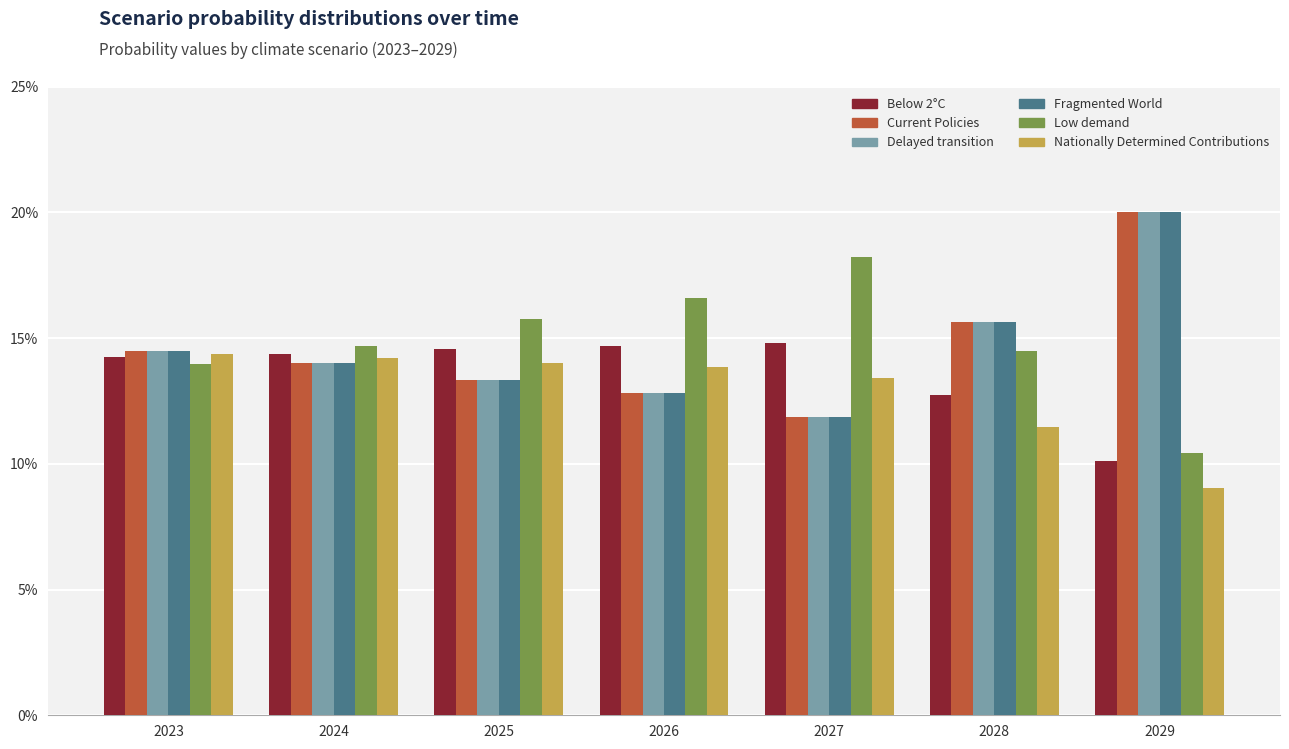

Between 2023 and 2027, which is larger?

2027